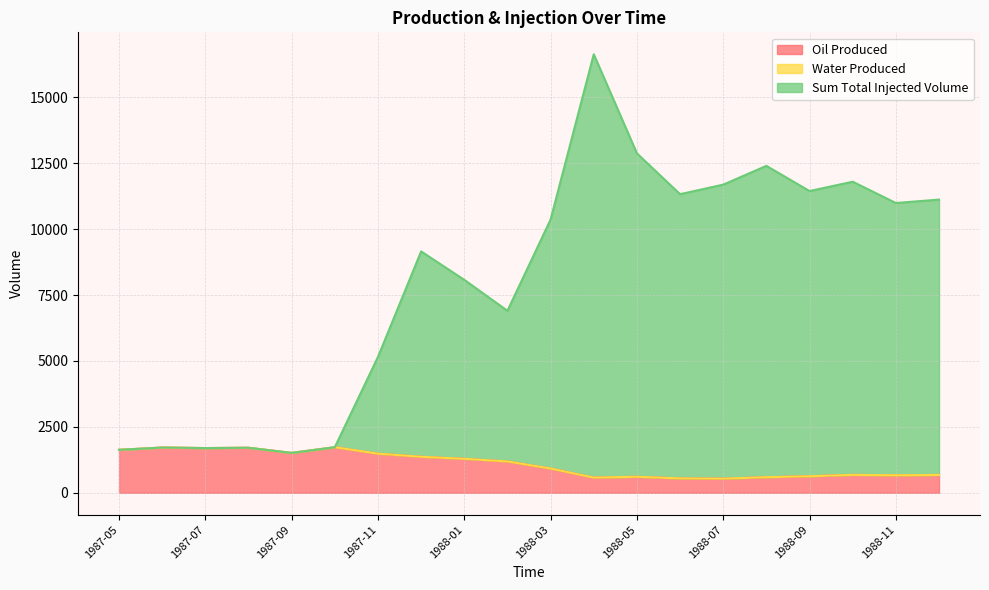

At which label does Oil Produced first exceed 1189?

1987-05